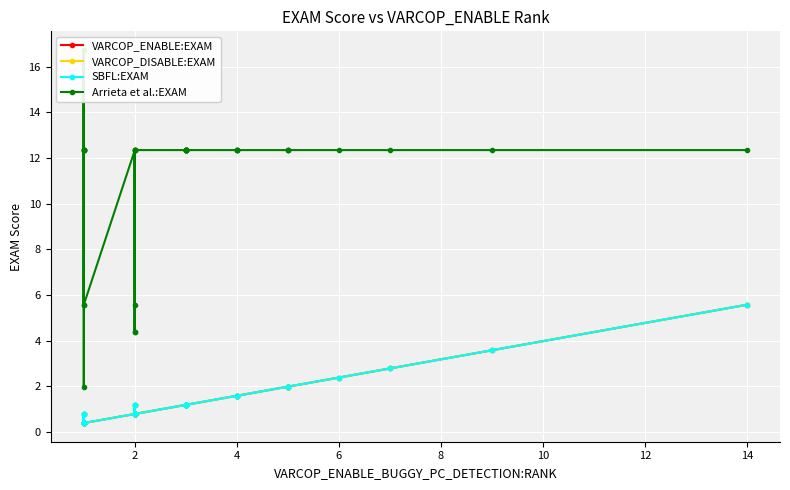

True or false: SBFL:EXAM has more than 0 interior local peaks.

True